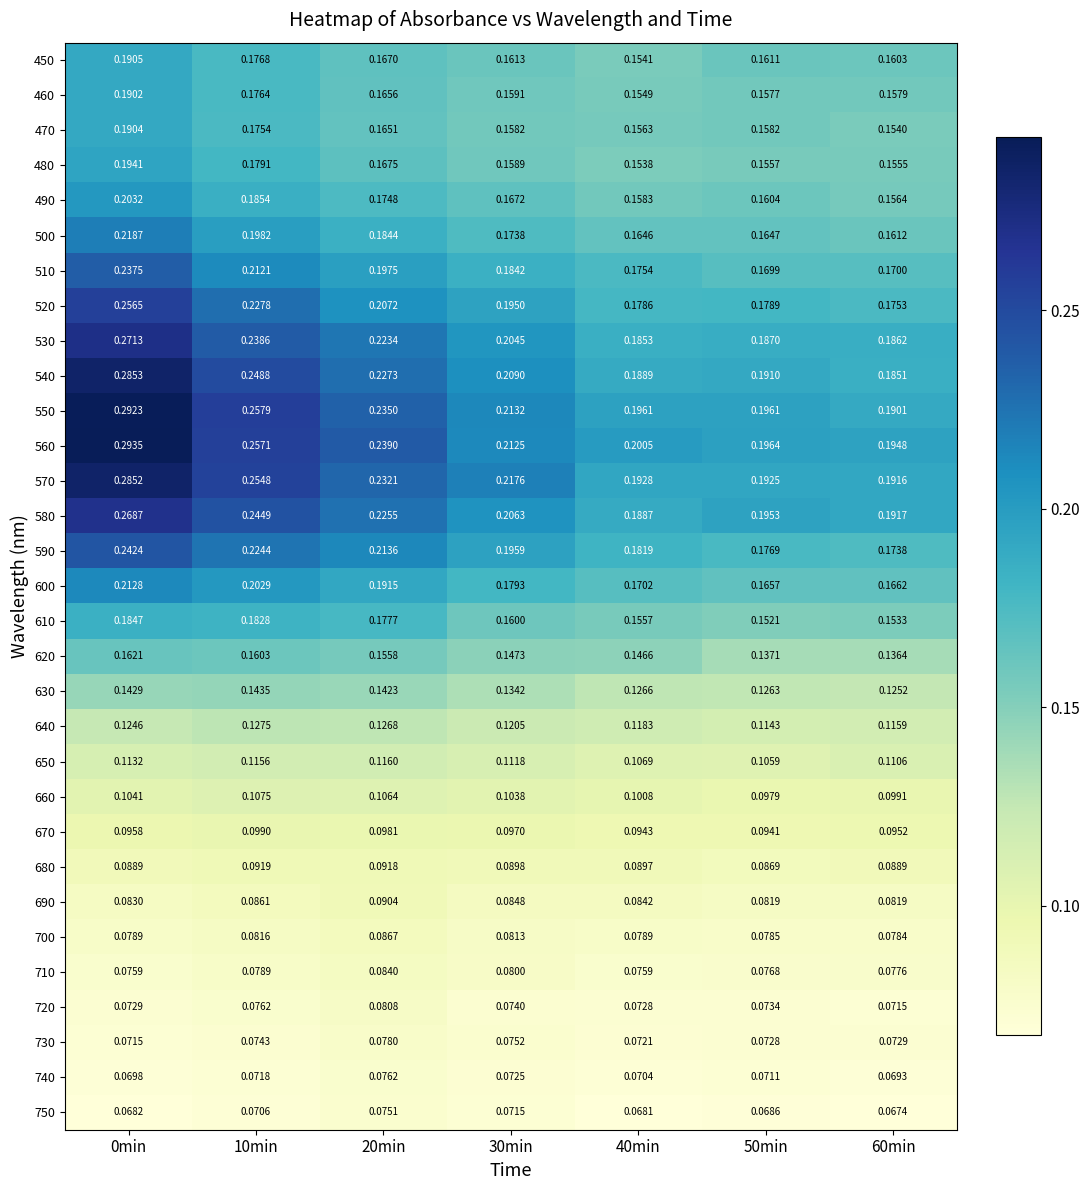

Which series has the largest range (max minus min)?

550